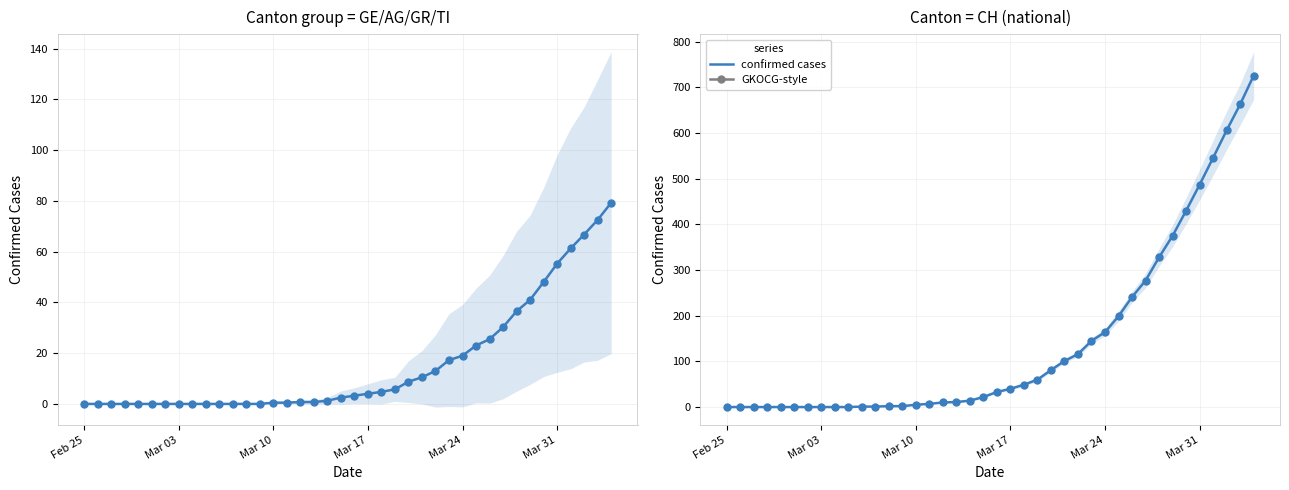

Which series has the widest spread of values?

CH (national)